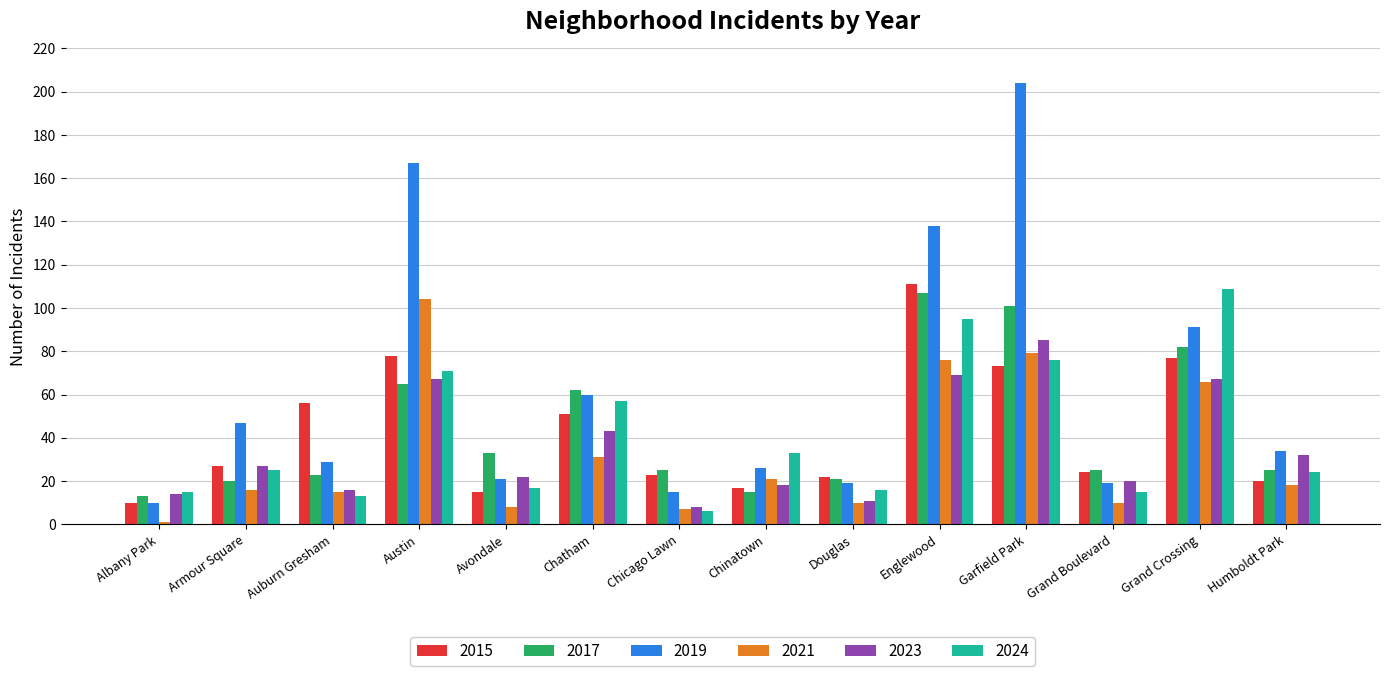

Is the value of 2021 at Austin greater than the value of 2015 at Albany Park?

Yes